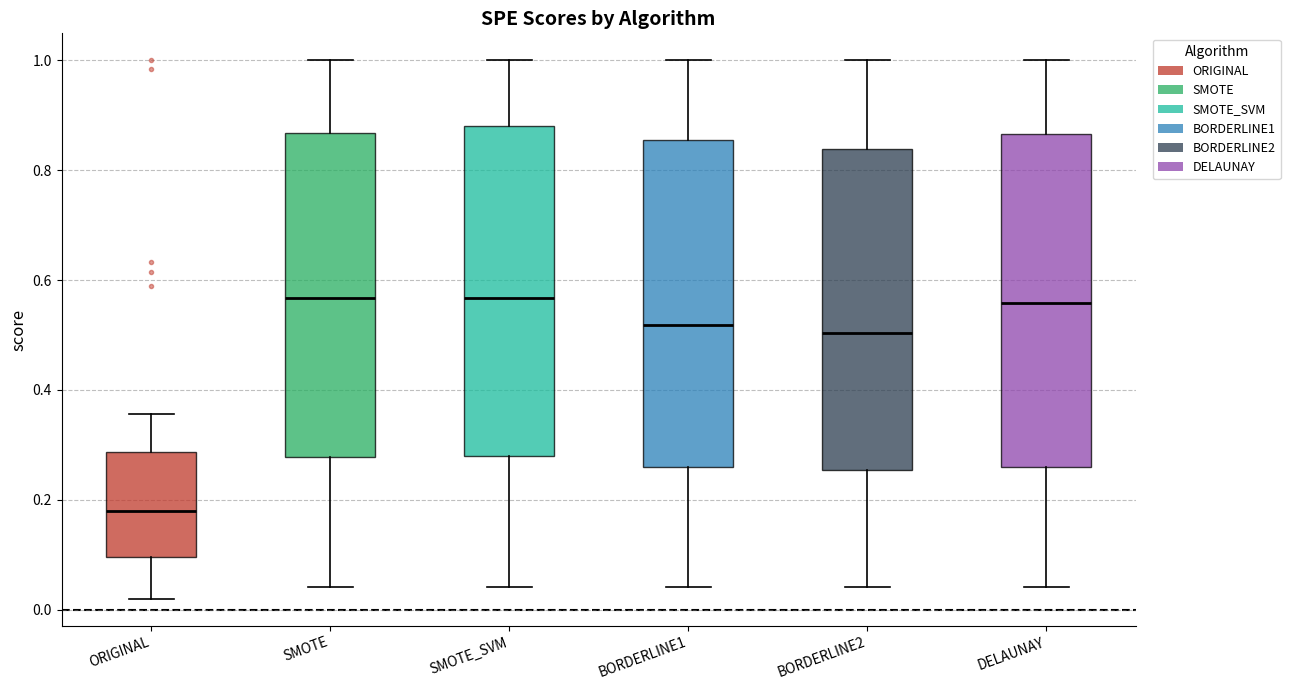

Reading left to right, transcribe this box plot: for each box, give where its median line is, the range the box spans, and where its two whiskers end, as read against the y-axis. The values are not printed on the chart, so give them approximately, as read against the axis.

ORIGINAL: median 0.18, box 0.10 to 0.28, whiskers 0.02 to 0.36
SMOTE: median 0.56, box 0.28 to 0.86, whiskers 0.04 to 1.00
SMOTE_SVM: median 0.56, box 0.28 to 0.88, whiskers 0.04 to 1.00
BORDERLINE1: median 0.52, box 0.26 to 0.86, whiskers 0.04 to 1.00
BORDERLINE2: median 0.50, box 0.26 to 0.84, whiskers 0.04 to 1.00
DELAUNAY: median 0.56, box 0.26 to 0.86, whiskers 0.04 to 1.00